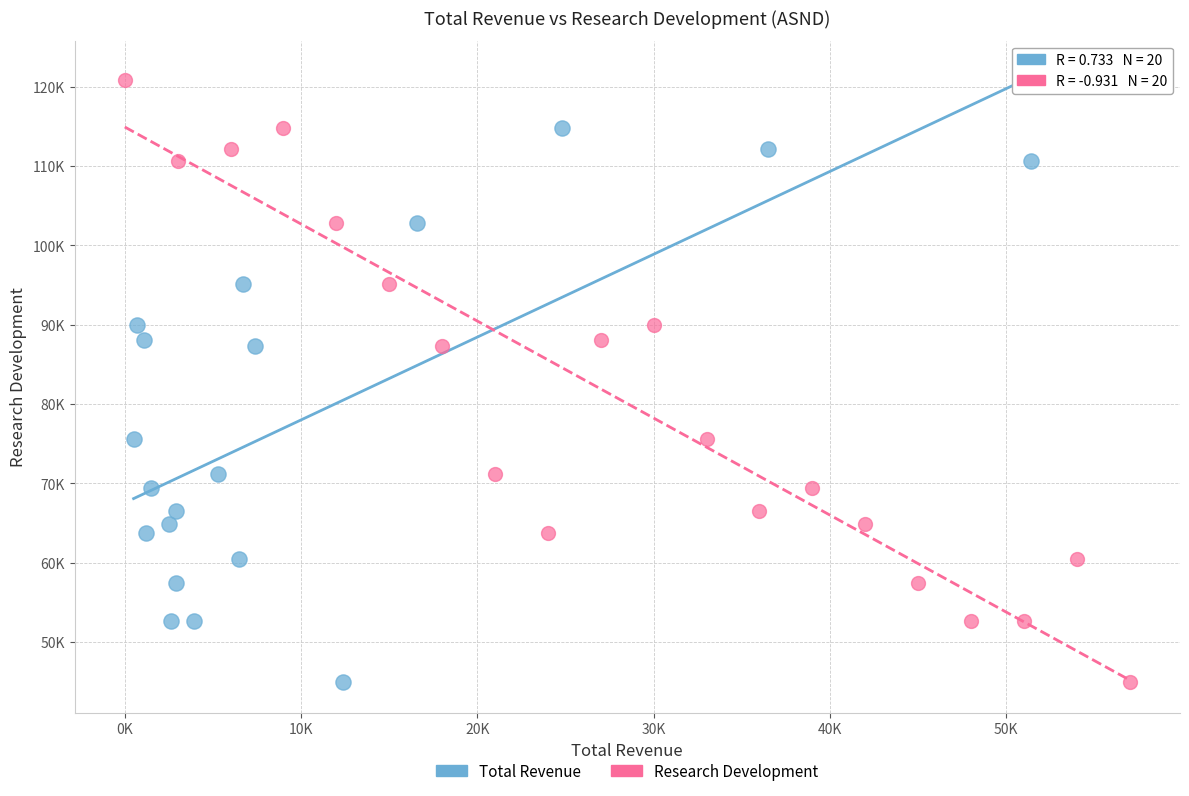

What are all the series names shown in the legend?

Total Revenue, Research Development